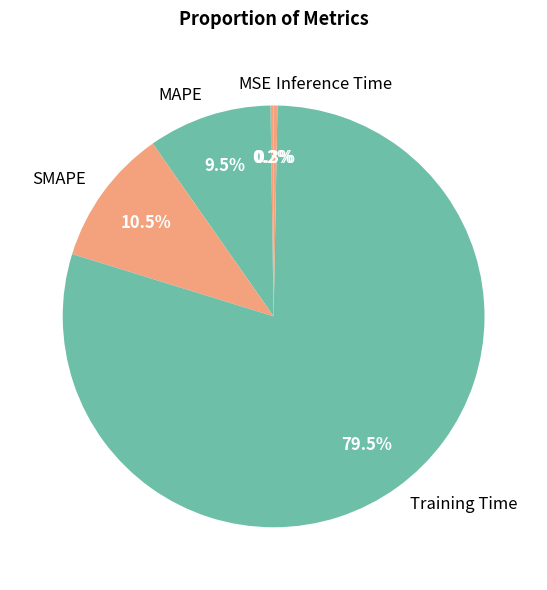

Is there a majority slice in this chart?

Yes